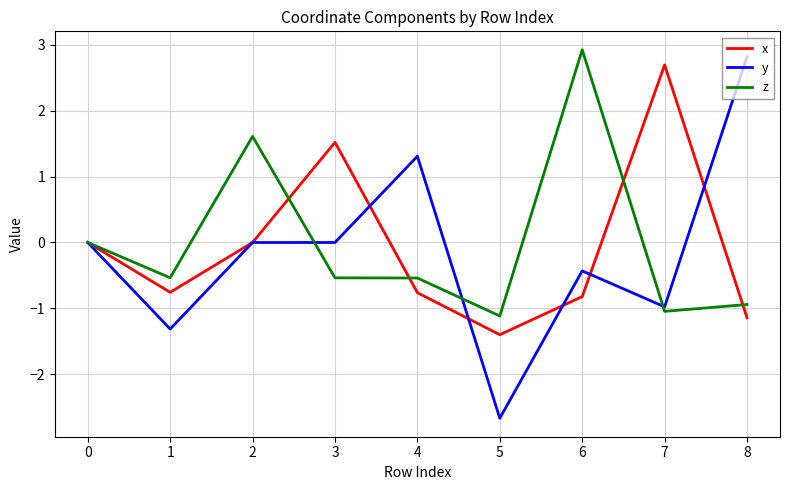

At which category does y reach its first local valley?

1